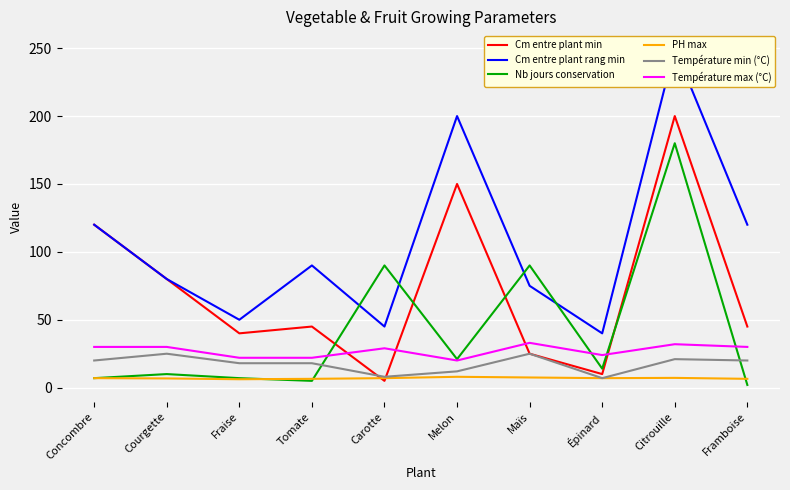

How many data points in PH max are above 7?

3